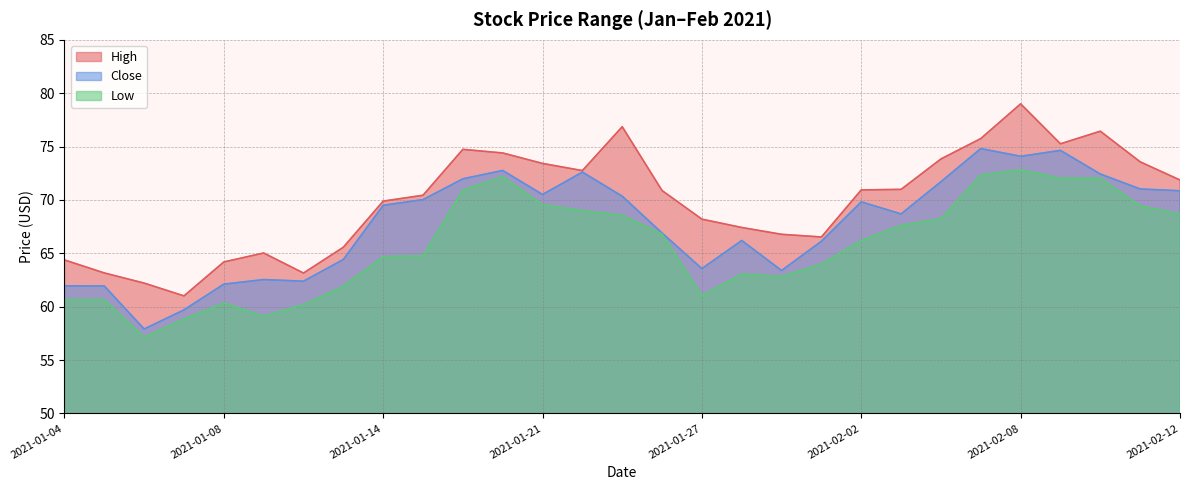

What is the difference between the maximum and minimum values in the Low series?

15.7